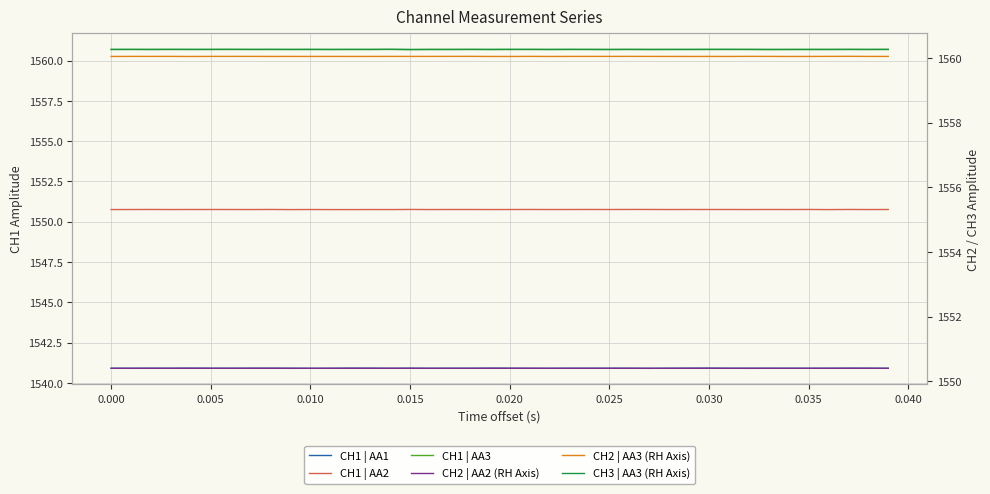

Reading right to left, list all the values displayed in this chart.

CH1 | AA1: 1540.9	1540.9	1540.9	1540.9	1540.9	1540.9	1540.9	1540.9	1540.9	1540.9	1540.9	1540.9	1540.9	1540.9	1540.9	1540.9	1540.9	1540.9	1540.9	1540.9	1540.9	1540.9	1540.9	1540.9	1540.9	1540.9	1540.9	1540.9	1540.9	1540.9	1540.9	1540.9	1540.9	1540.9	1540.9	1540.9	1540.9	1540.9	1540.9	1540.9
CH1 | AA2: 1550.8	1550.8	1550.8	1550.8	1550.8	1550.8	1550.8	1550.8	1550.8	1550.8	1550.8	1550.8	1550.8	1550.8	1550.8	1550.8	1550.8	1550.8	1550.8	1550.8	1550.8	1550.8	1550.8	1550.8	1550.8	1550.8	1550.8	1550.8	1550.8	1550.8	1550.8	1550.8	1550.8	1550.8	1550.8	1550.8	1550.8	1550.8	1550.8	1550.8
CH1 | AA3: 1560.7	1560.7	1560.7	1560.7	1560.7	1560.7	1560.7	1560.7	1560.7	1560.7	1560.7	1560.7	1560.7	1560.7	1560.7	1560.7	1560.7	1560.7	1560.7	1560.7	1560.7	1560.7	1560.7	1560.7	1560.7	1560.7	1560.7	1560.7	1560.7	1560.7	1560.7	1560.7	1560.7	1560.7	1560.7	1560.7	1560.7	1560.7	1560.7	1560.7
CH2 | AA2 (RH Axis): 1550.4	1550.4	1550.4	1550.4	1550.4	1550.4	1550.4	1550.4	1550.4	1550.4	1550.4	1550.4	1550.4	1550.4	1550.4	1550.4	1550.4	1550.4	1550.4	1550.4	1550.4	1550.4	1550.4	1550.4	1550.4	1550.4	1550.4	1550.4	1550.4	1550.4	1550.4	1550.4	1550.4	1550.4	1550.4	1550.4	1550.4	1550.4	1550.4	1550.4
CH2 | AA3 (RH Axis): 1560.0	1560.0	1560.1	1560.1	1560.0	1560.0	1560.1	1560.1	1560.0	1560.0	1560.0	1560.0	1560.0	1560.1	1560.1	1560.0	1560.0	1560.0	1560.1	1560.0	1560.0	1560.1	1560.1	1560.0	1560.0	1560.0	1560.0	1560.0	1560.0	1560.0	1560.0	1560.0	1560.1	1560.1	1560.1	1560.0	1560.1	1560.0	1560.1	1560.0
CH3 | AA3 (RH Axis): 1560.3	1560.3	1560.3	1560.3	1560.3	1560.3	1560.3	1560.3	1560.3	1560.3	1560.3	1560.3	1560.3	1560.3	1560.3	1560.3	1560.3	1560.3	1560.3	1560.3	1560.3	1560.3	1560.3	1560.3	1560.3	1560.3	1560.3	1560.3	1560.3	1560.3	1560.3	1560.3	1560.3	1560.3	1560.3	1560.3	1560.3	1560.3	1560.3	1560.3